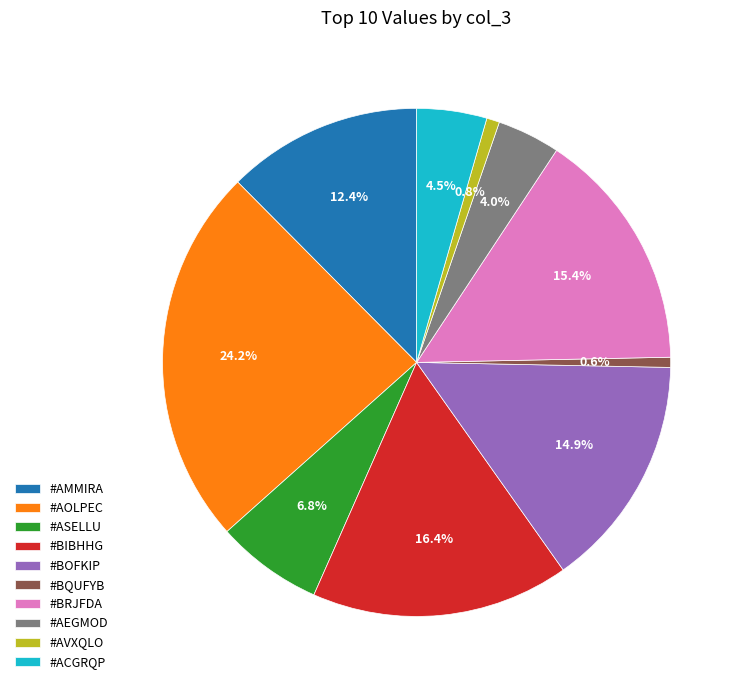

How many slices are in this pie chart?

10